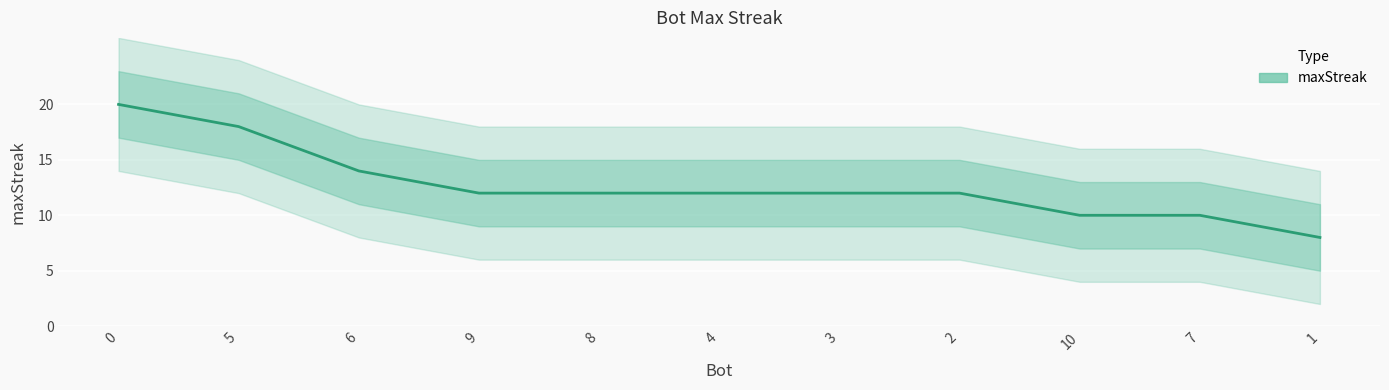

Rank the categories by value from lowest to highest.

1, 10, 7, 9, 8, 4, 3, 2, 6, 5, 0